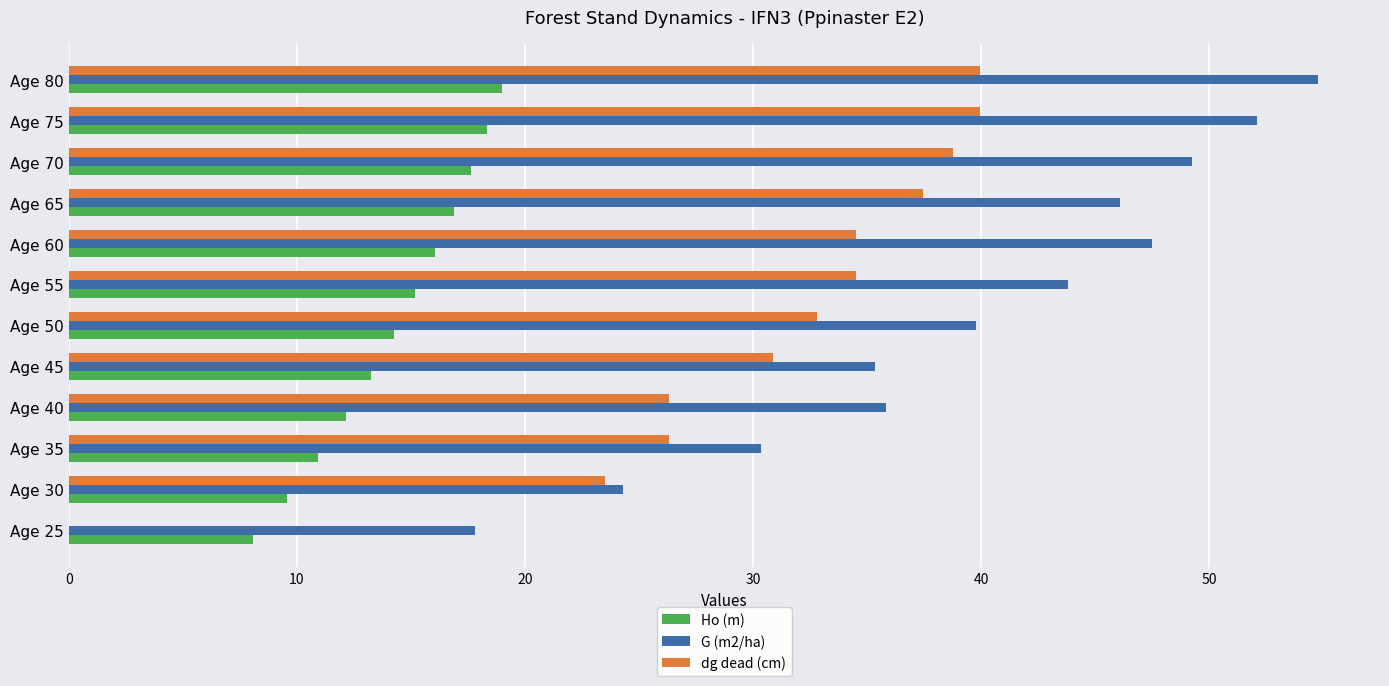

Is it true that Ho (m) equals 7.7 at Age 50?

False